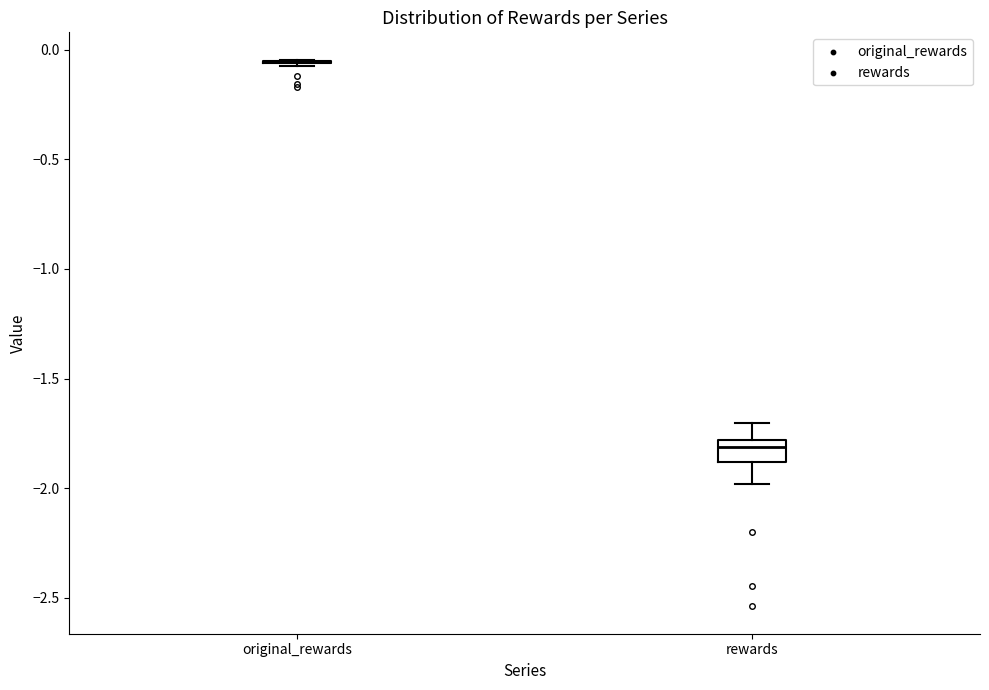

Reading left to right, read every box against the y-axis: the position of its median line, the range the box covers, and the ends of its whiskers. The values are not printed on the chart, so give them approximately, as read against the axis.

original_rewards: box collapsed to a line at -0.05, whiskers -0.10 to -0.05
rewards: median -1.80 (just below the box's upper edge), box -1.90 to -1.80, whiskers -2.00 to -1.70